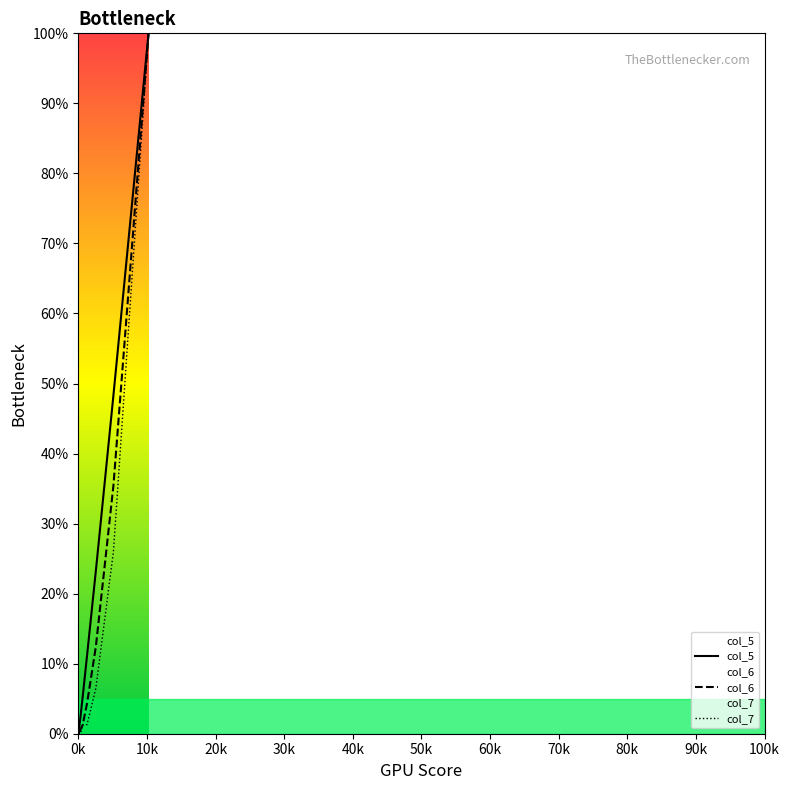

Is it true that col_6 equals 4.3 at 1280?

True